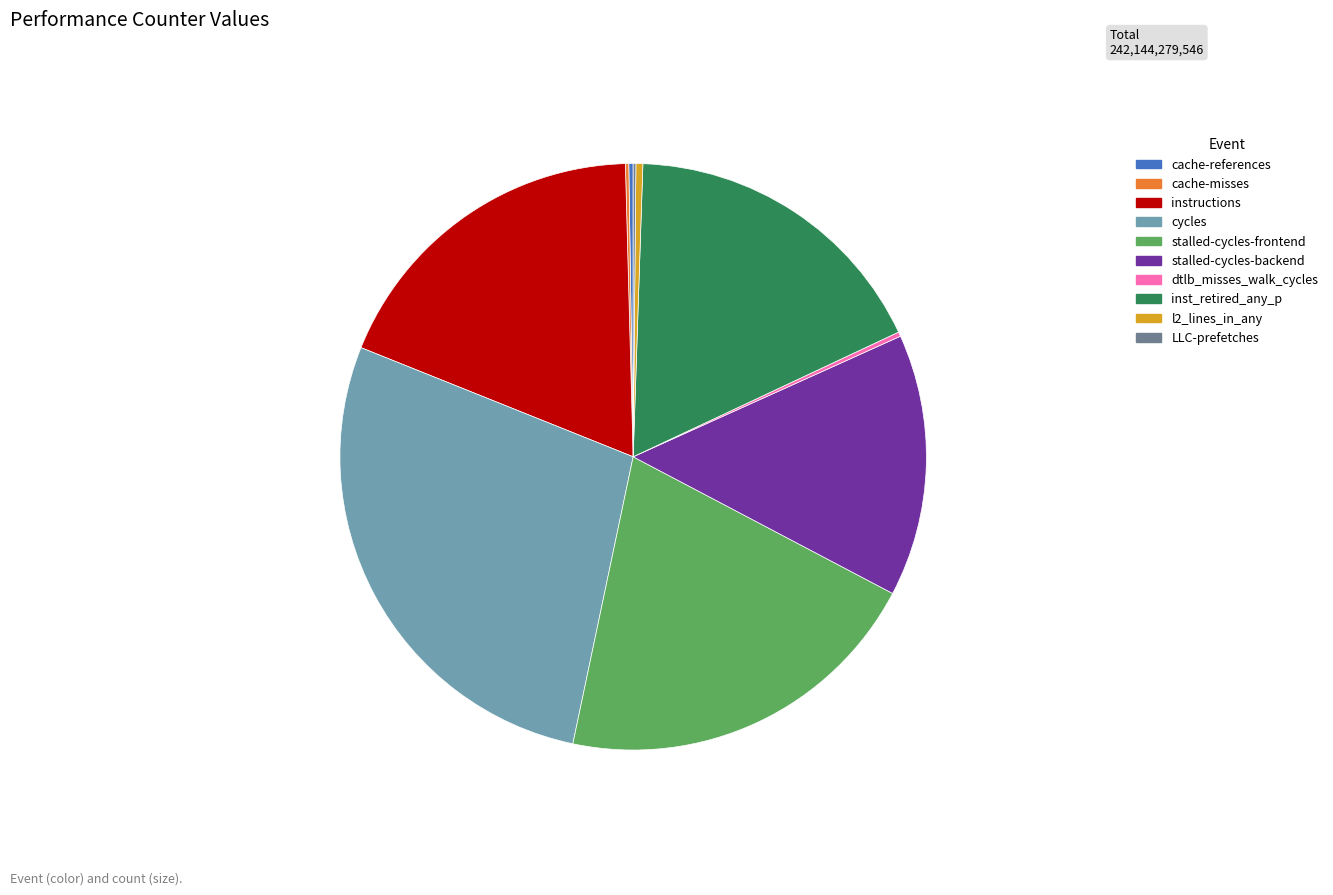

Which slice is the largest?

cycles